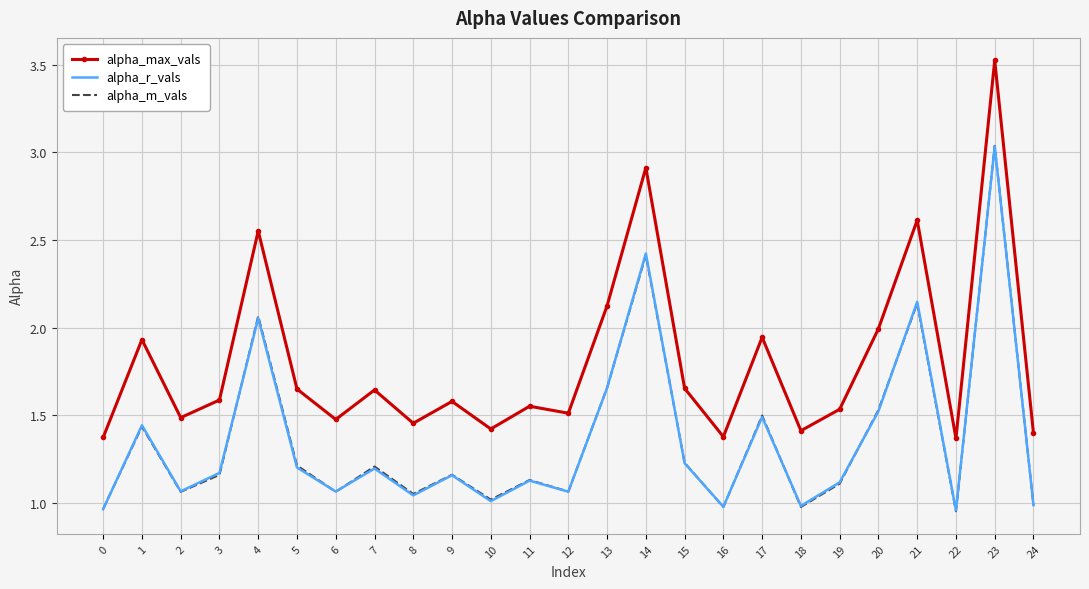

At which label does alpha_r_vals reach its peak?

23